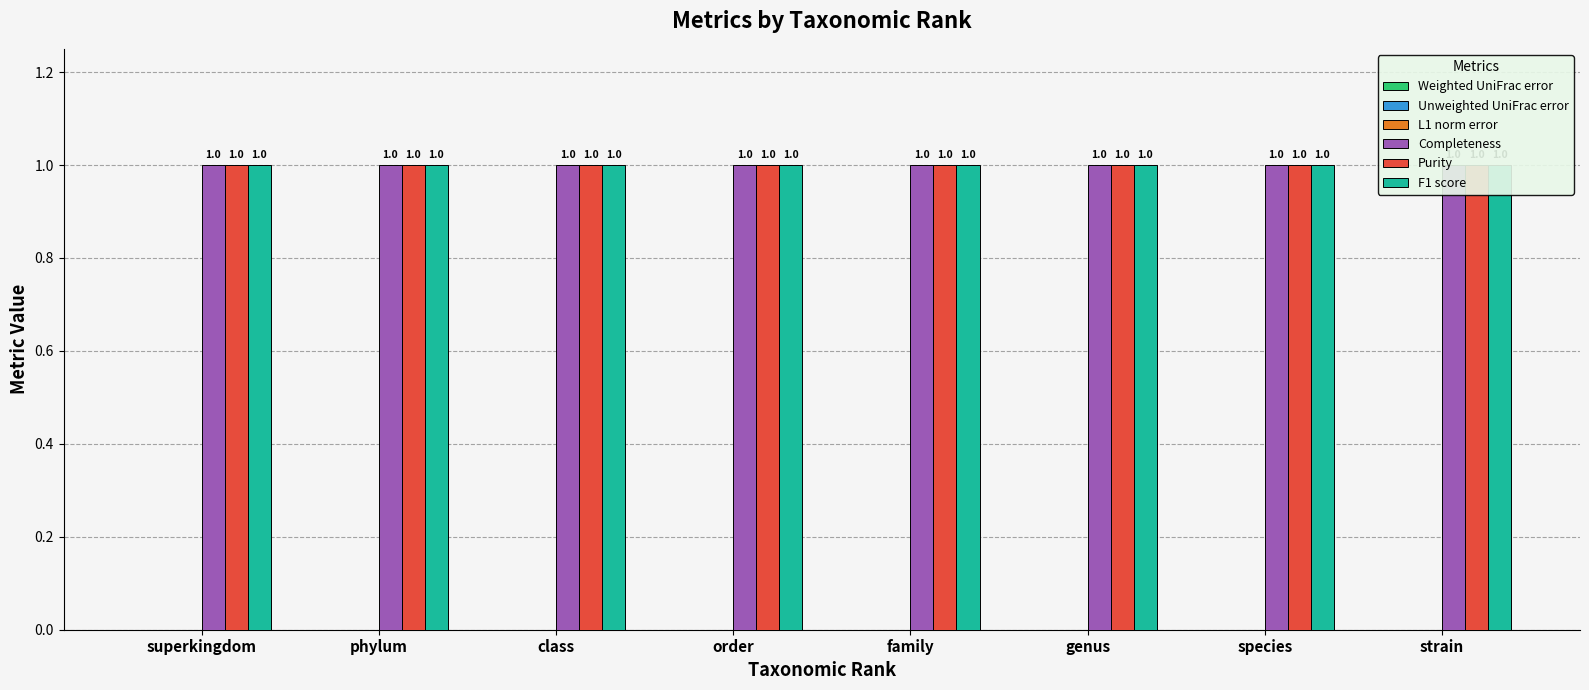

List the labels in order of Purity value, largest first.

superkingdom, phylum, class, order, family, genus, species, strain